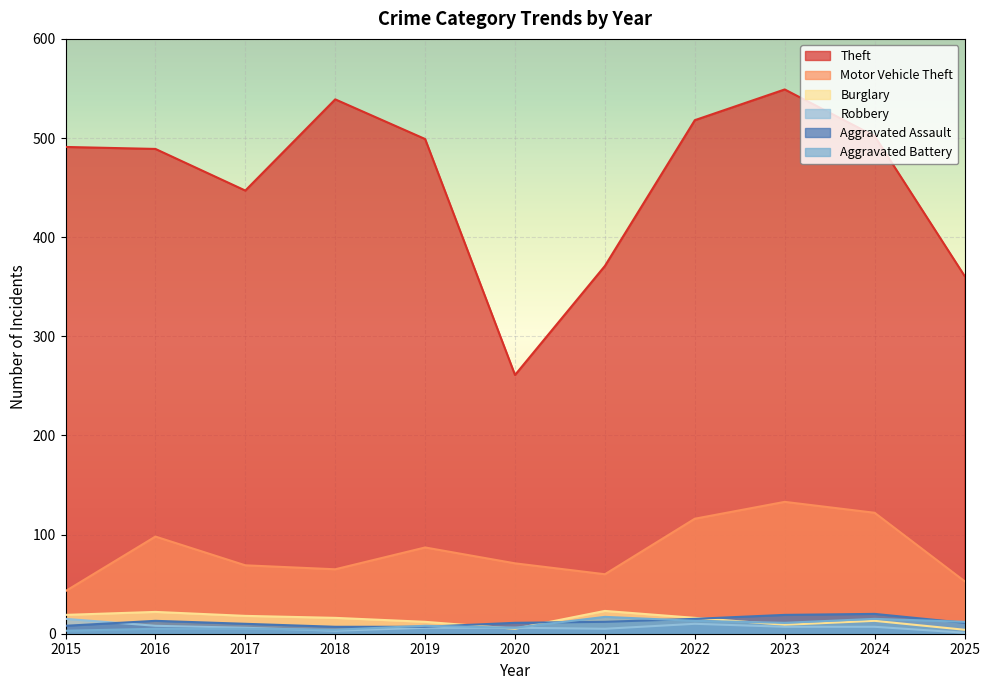

What is the smallest value displayed?

1